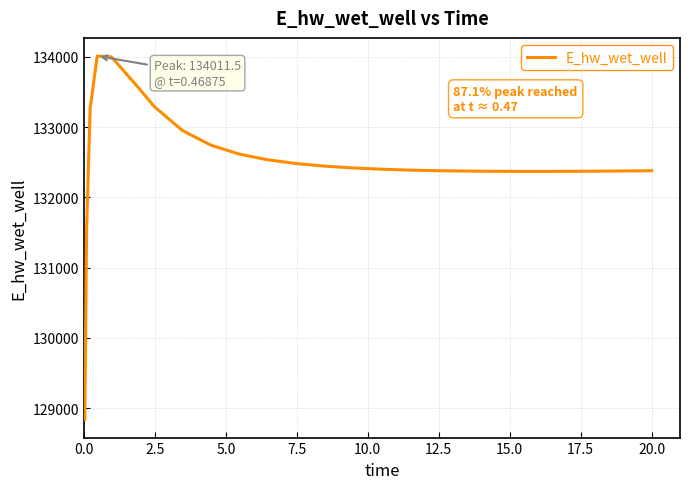

What is the difference between the maximum and minimum values?

5170.6